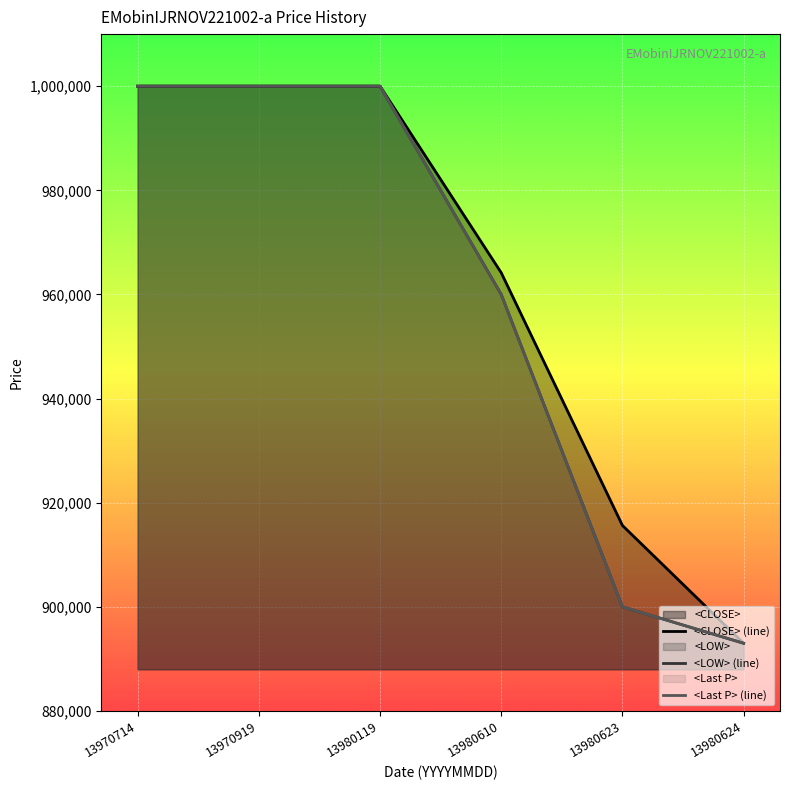

True or false: <CLOSE> (line) has a value of 1293090 at 13980623.

False